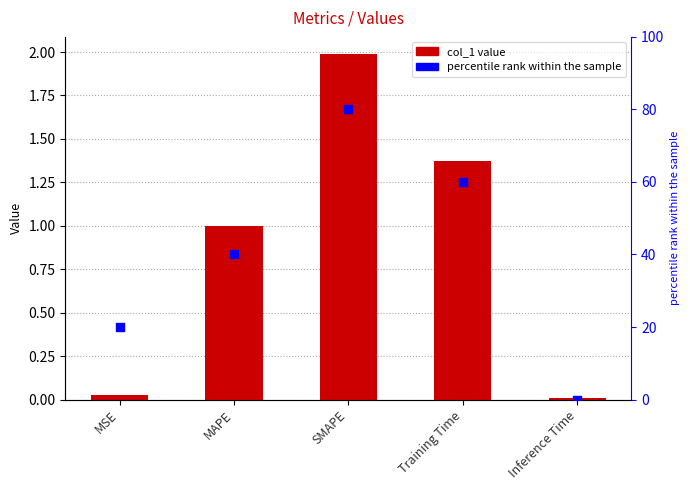

Which series reaches the minimum Y coordinate?

percentile rank within the sample